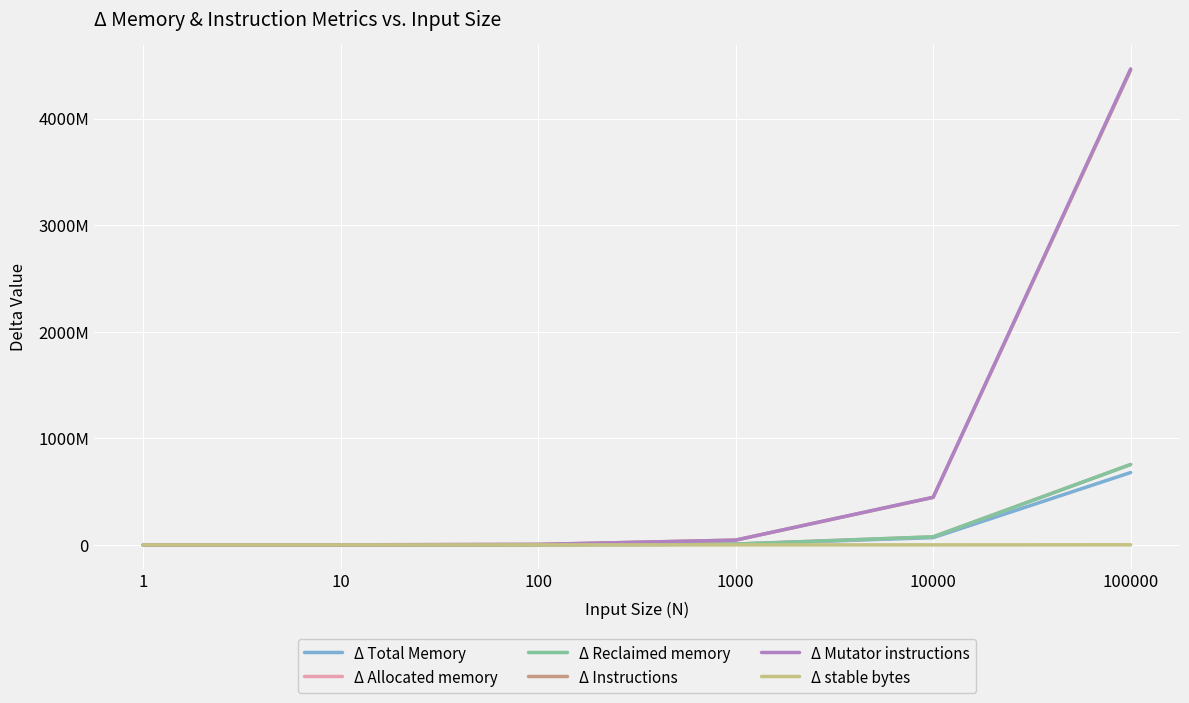

Does the chart display data point markers on the line(s)?

No